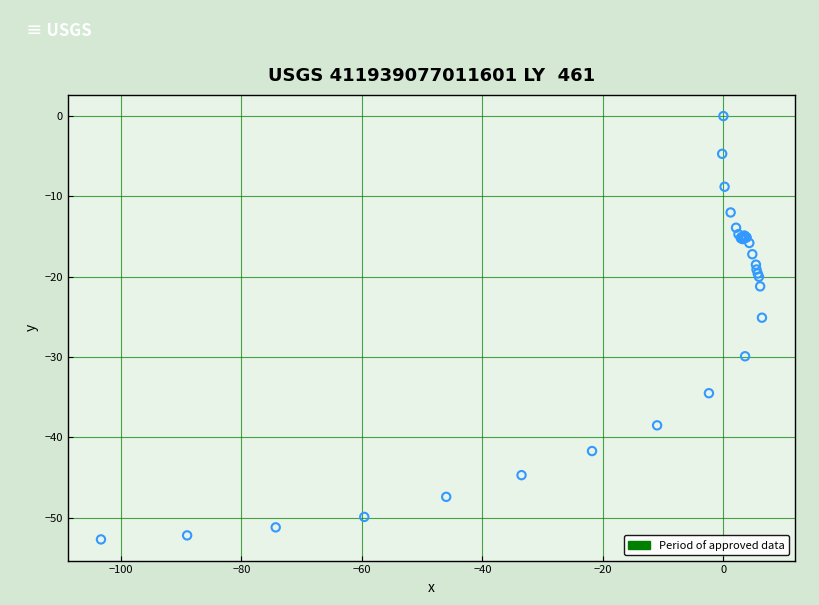

What Y value in the scatter plot is closest to -26?

-25.1